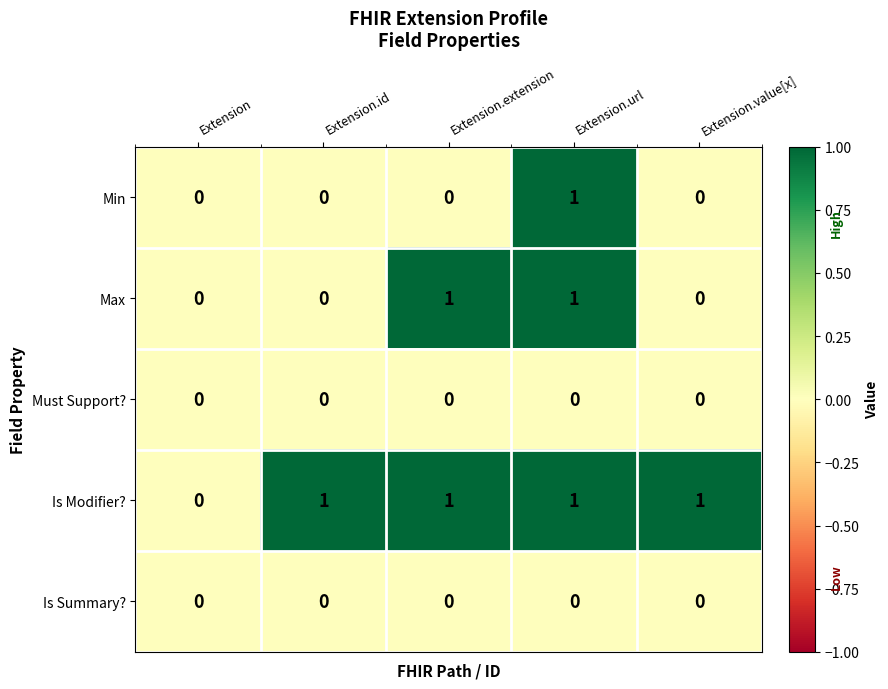

How many Max values are between 0 and 1?

5